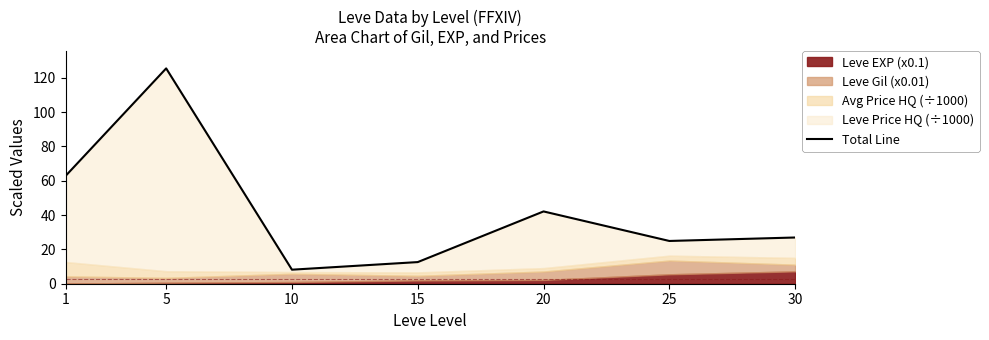

Reading right to left, list all the values displayed in this chart.

30=26.9	25=24.9	20=42.1	15=12.6	10=8.2	5=125.4	1=62.8